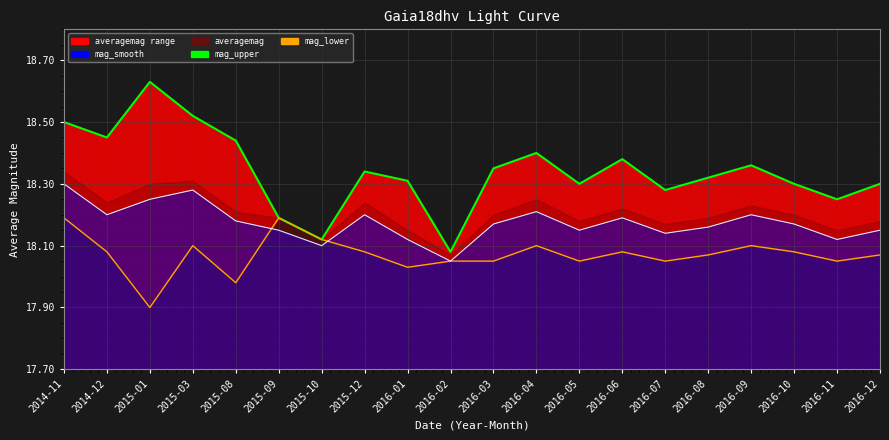

Which has a higher value, 2016-09 or 2016-02?

2016-09